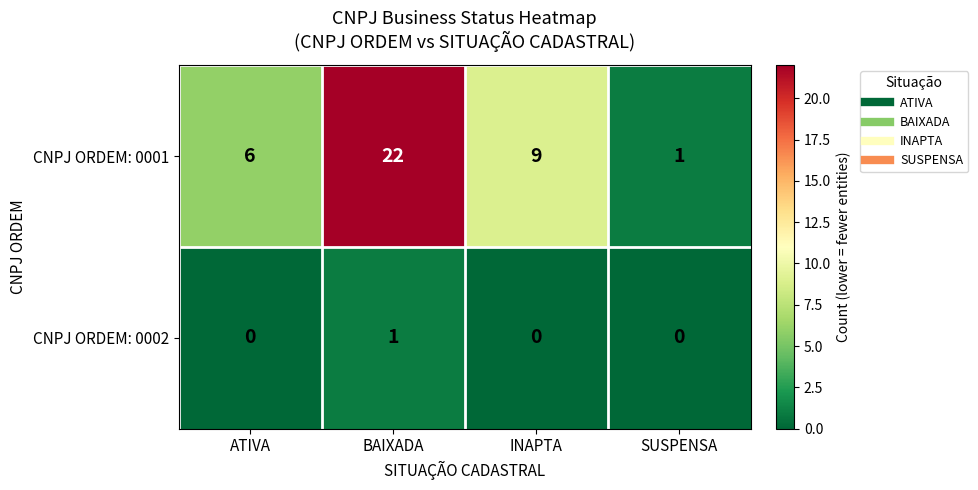

Which series changed the most between ATIVA and SUSPENSA?

CNPJ ORDEM: 0001